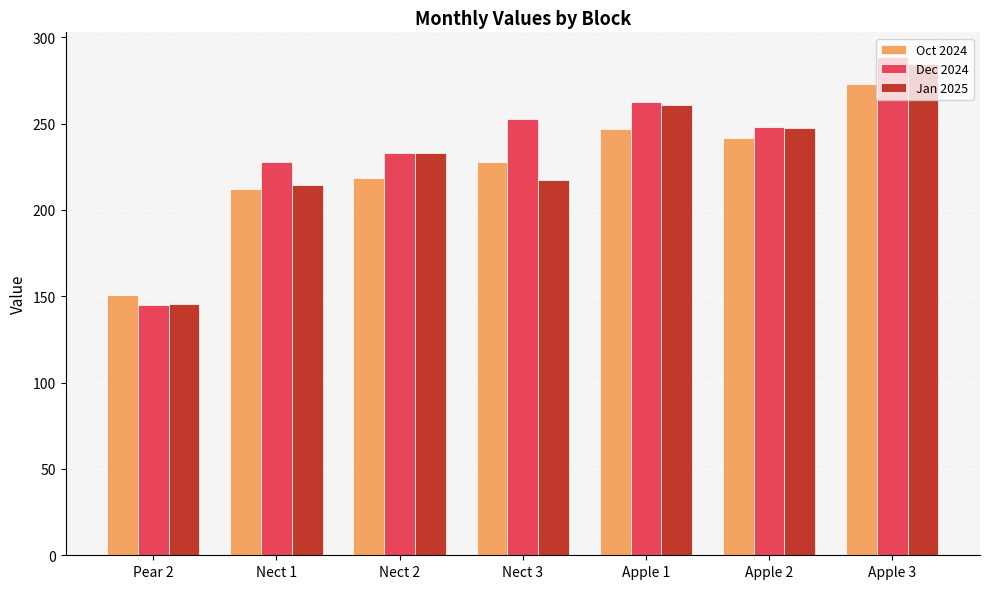

How many bars are there in total?

21